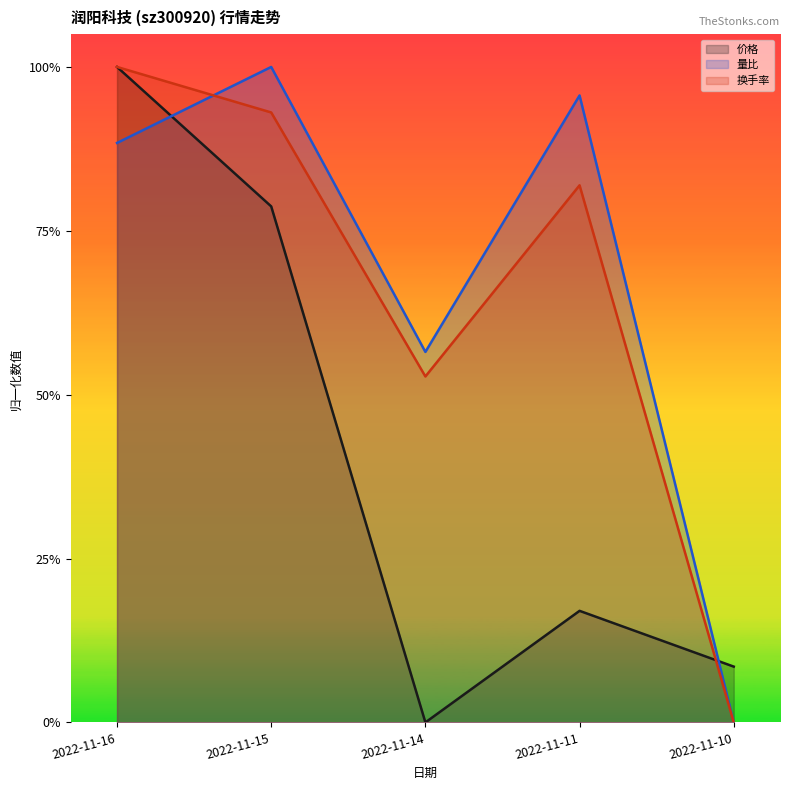

Is the value of 量比 at 2022-11-15 greater than the value of 换手率 at 2022-11-11?

Yes